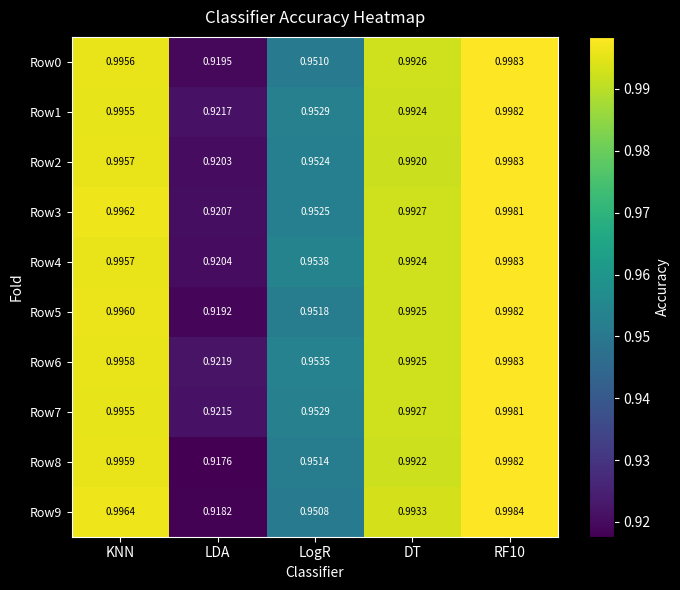

Which label corresponds to the smallest value in the chart?

LDA